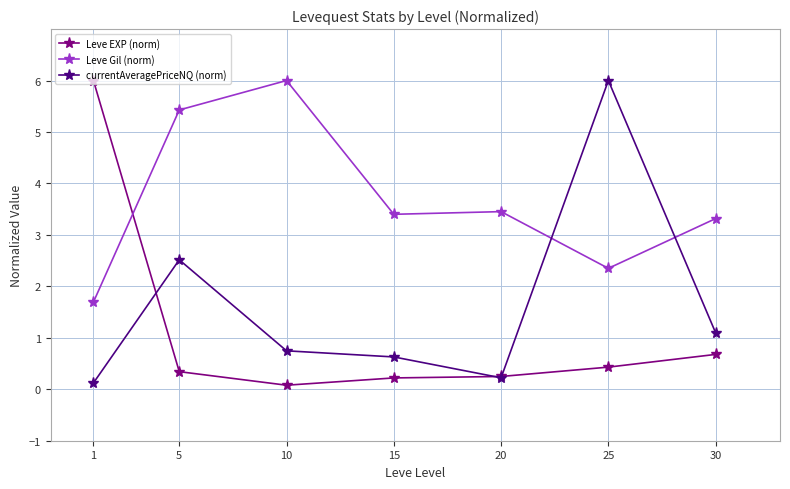

Rank the series by their average value, from highest to lowest.

Leve Gil (norm), currentAveragePriceNQ (norm), Leve EXP (norm)